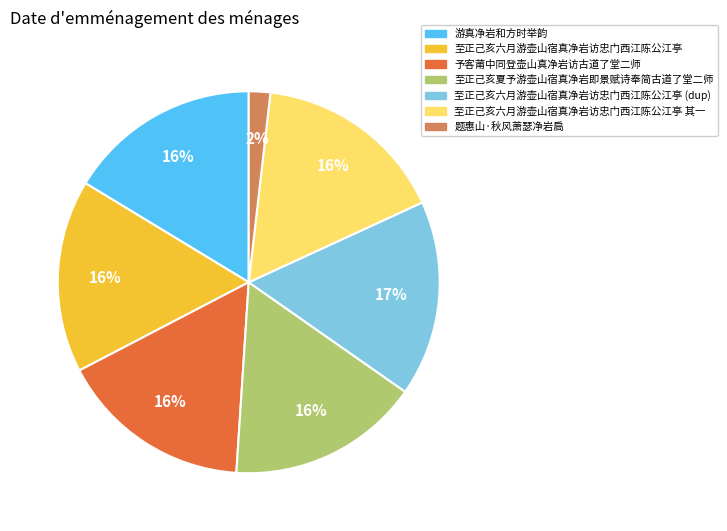

To the nearest percent, what is the difference between the largest and smallest slice percentages?

15%